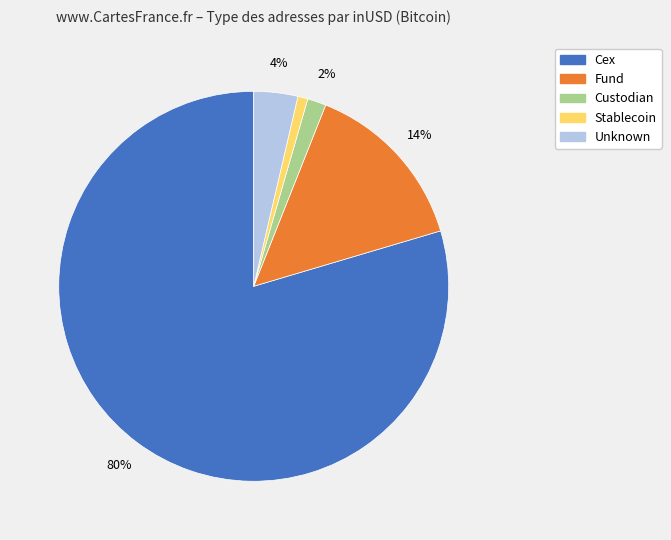

Is there a majority slice in this chart?

Yes